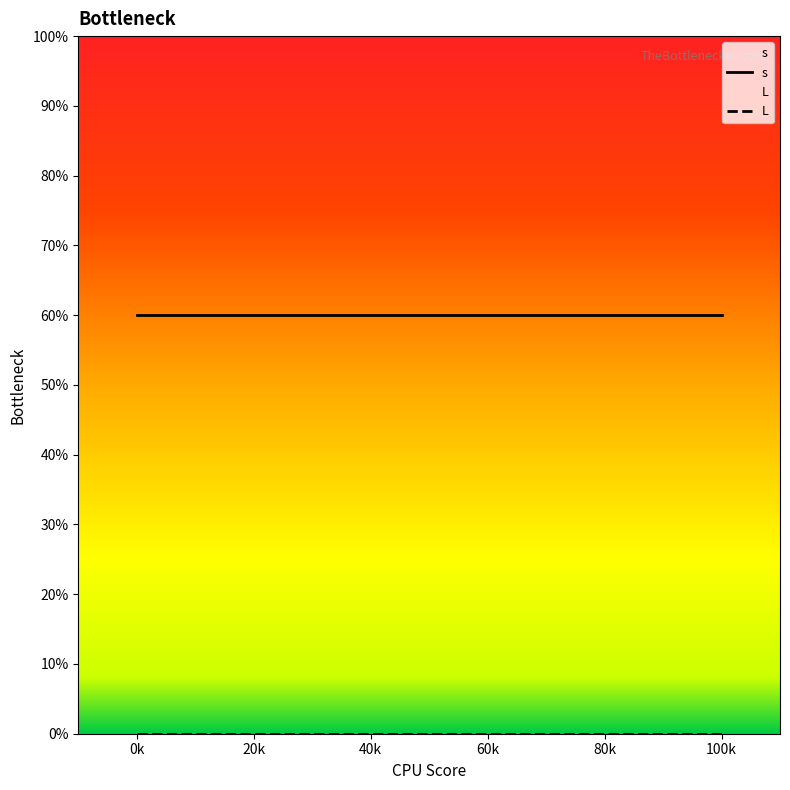

What is the difference between the highest and lowest values at 40k?

60